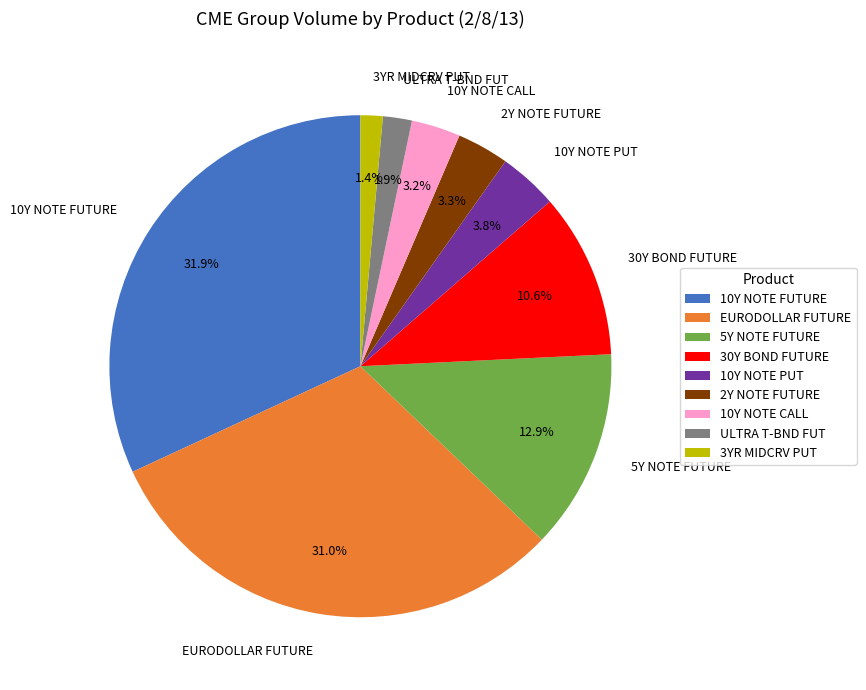

Which has a higher value, 30Y BOND FUTURE or 2Y NOTE FUTURE?

30Y BOND FUTURE